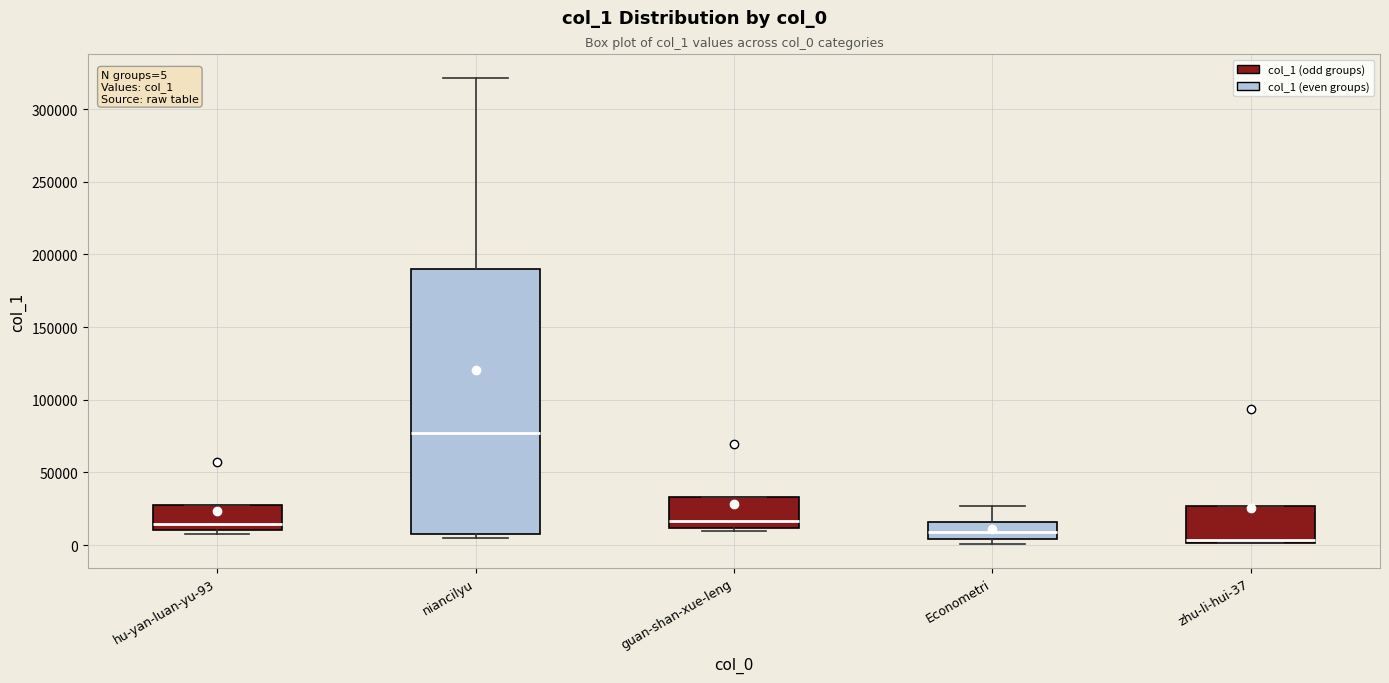

Which box's median line is the lowest?

zhu-li-hui-37